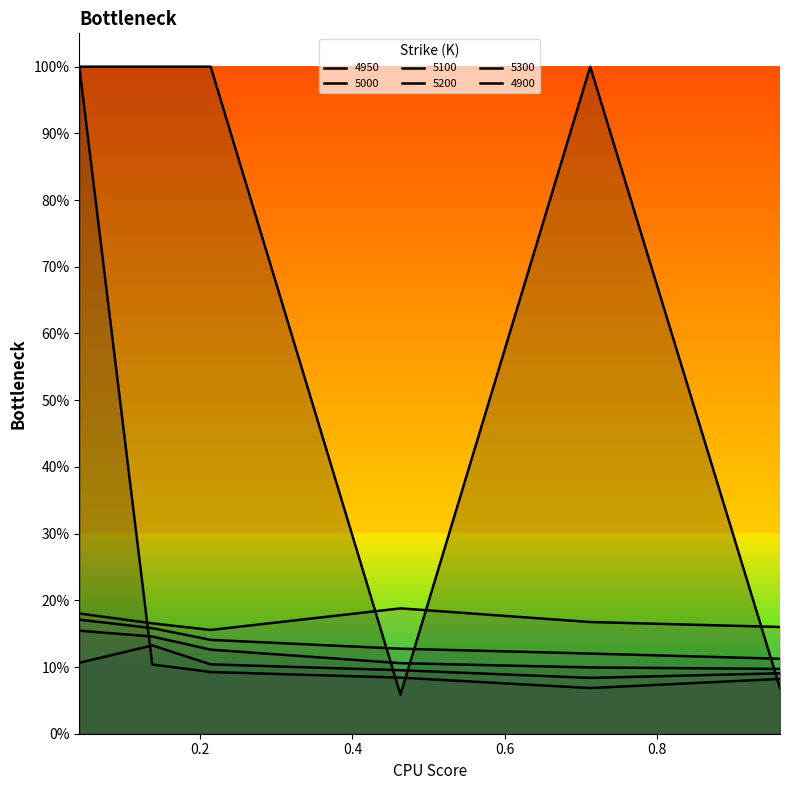

Is it true that 4950 equals 0.1 at 0.2136986301369863?

True